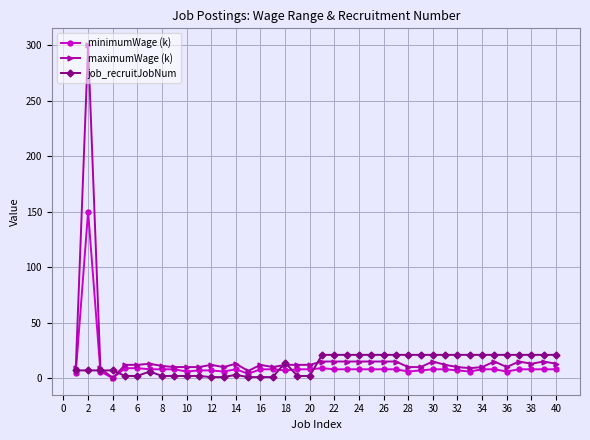

Which series has the largest range (max minus min)?

maximumWage (k)